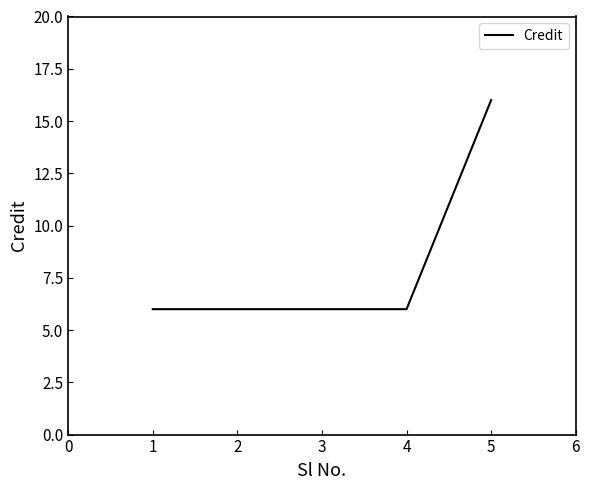

What is the ratio of the value at 5 to the value at 1?

2.7